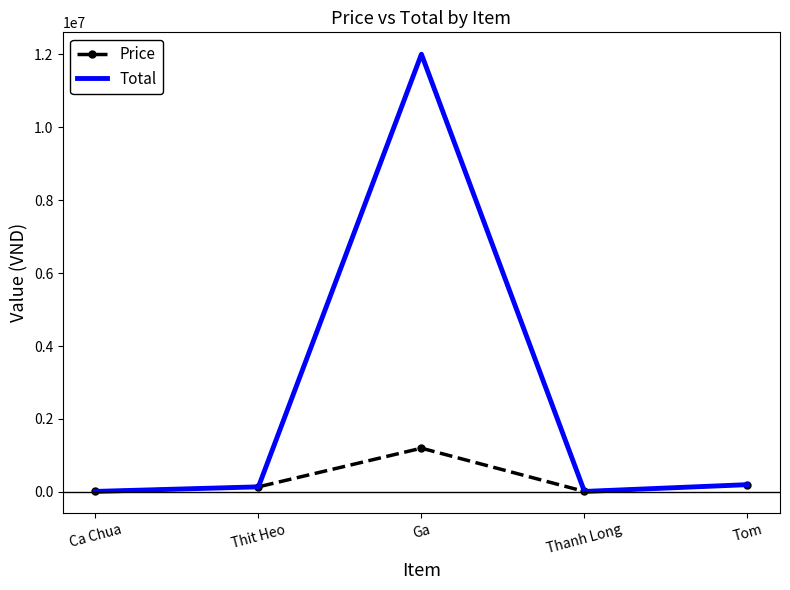

What value does the Total series have at Ca Chua, to the nearest 10?

15000